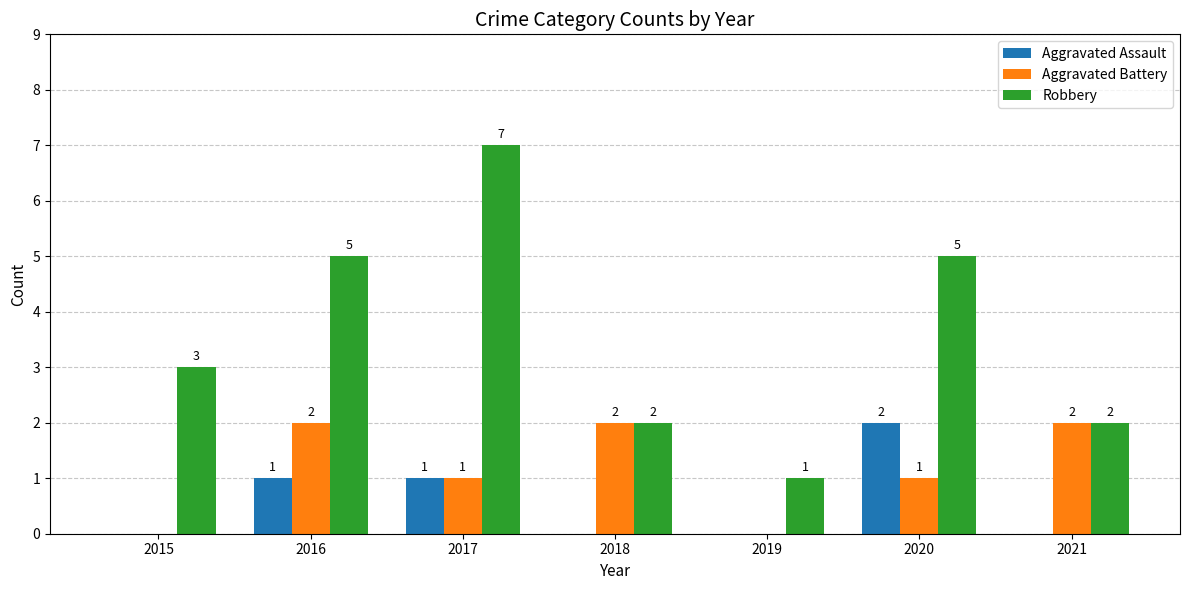

What is the sum of the Robbery values at 2016 and 2015?

8